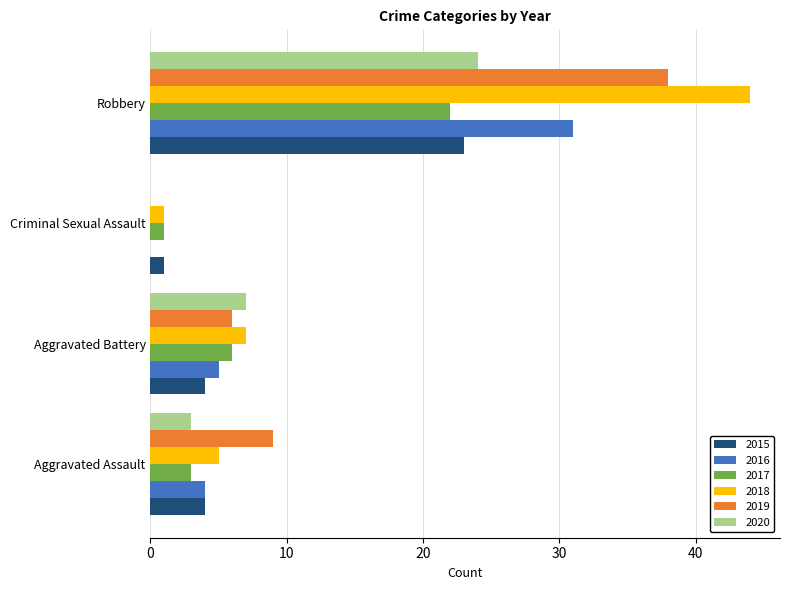

What is the highest value of the 2016 series?

31